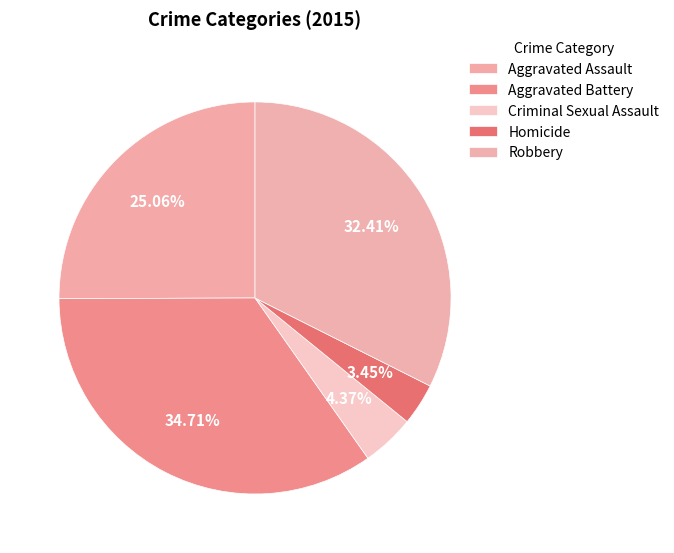

What is the largest slice in the pie chart?

Aggravated Battery